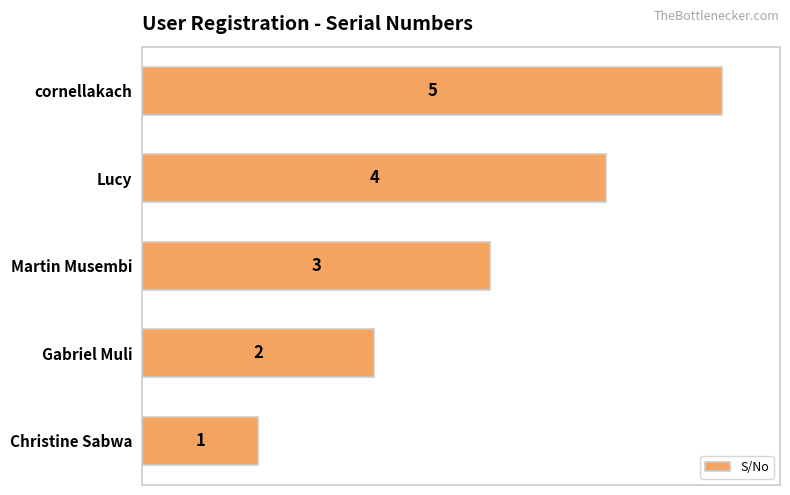

List the labels in order of value, largest first.

cornellakach, Lucy, Martin Musembi, Gabriel Muli, Christine Sabwa